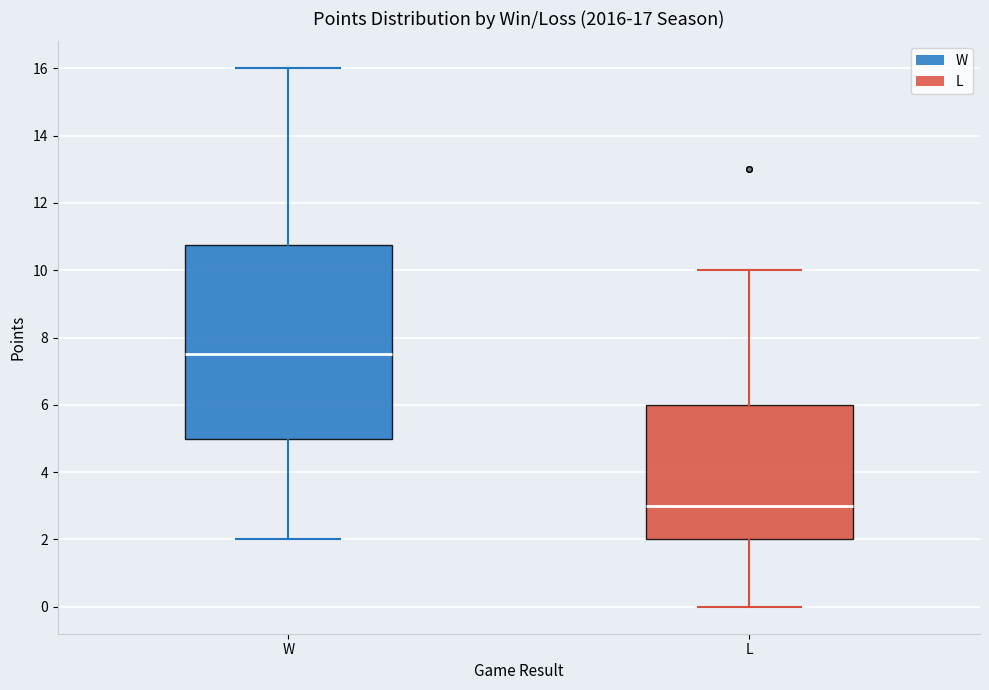

Which box is the tallest, from its lower edge to its upper edge?

W